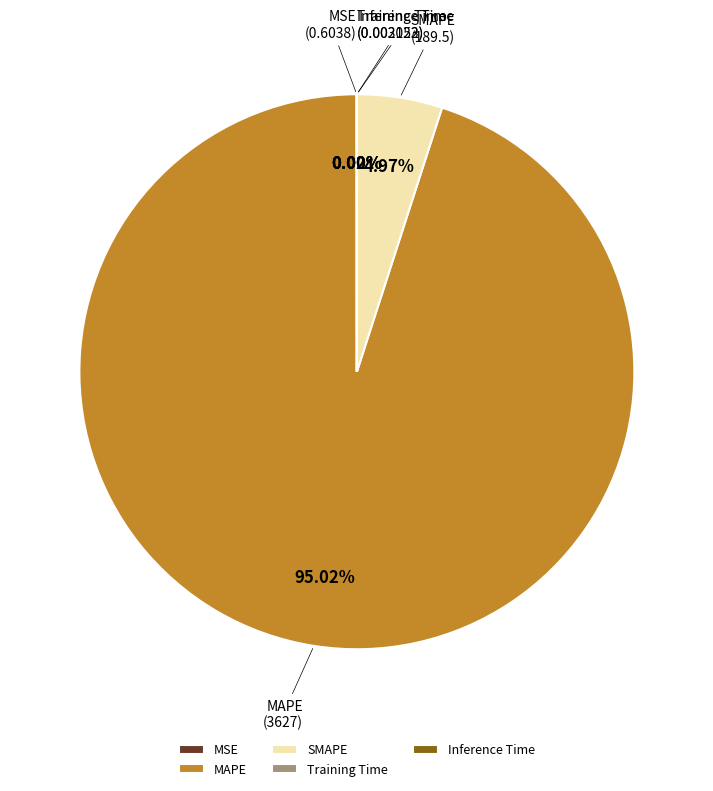

Which category has the biggest portion of the pie?

MAPE